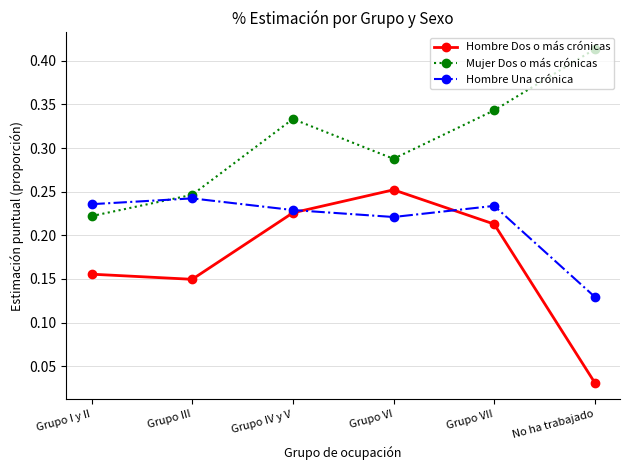

Where is the first local minimum for Hombre Dos o más crónicas?

Grupo III